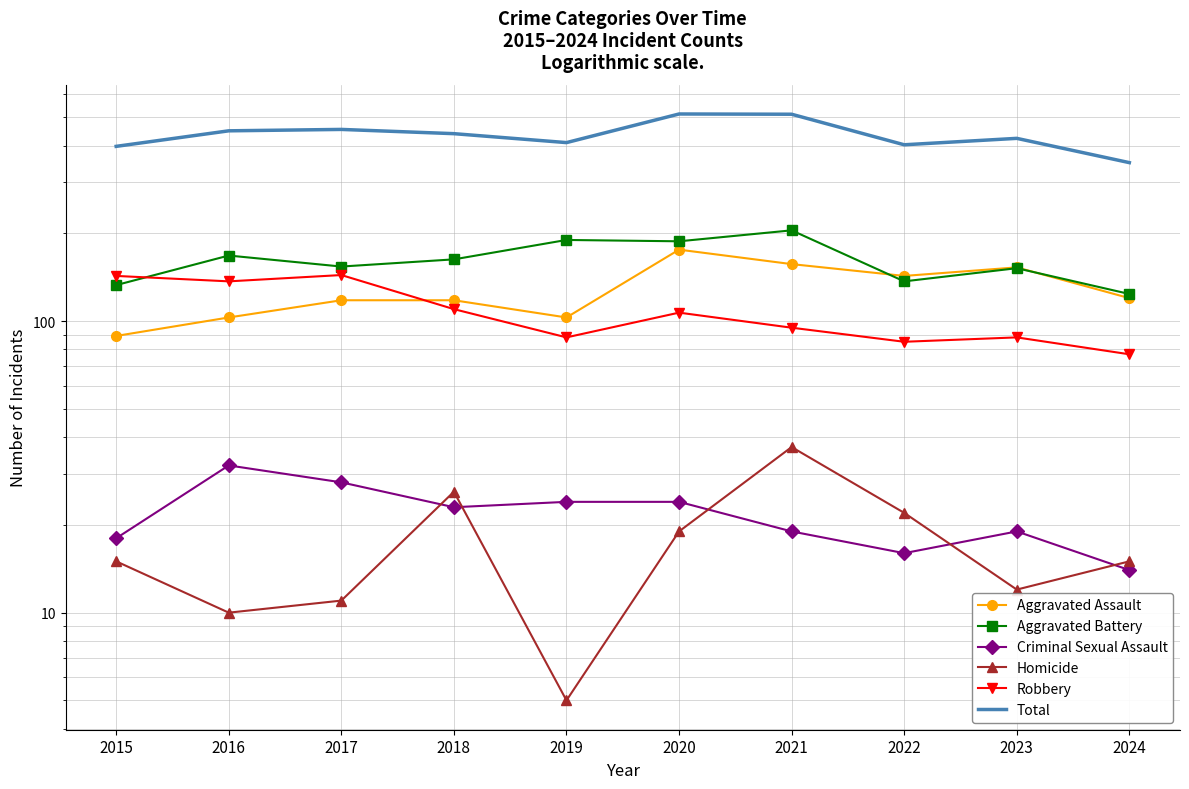

What is the average value of the Criminal Sexual Assault series?

22